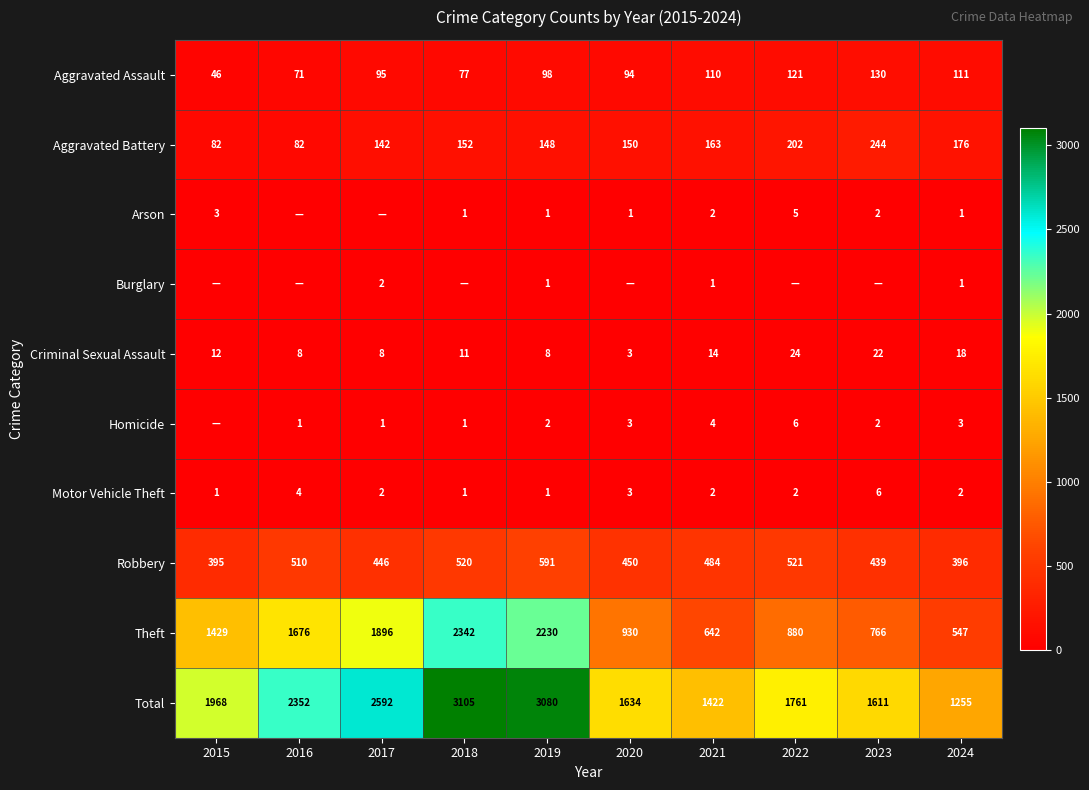

How many data points does each series have?

10